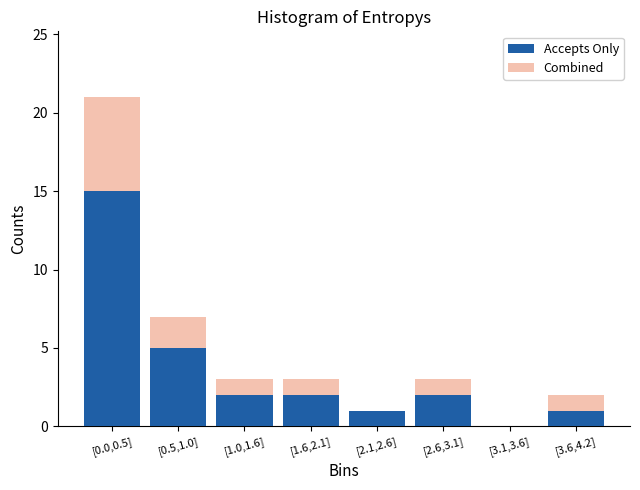

Reading left to right, list the values for the Accepts Only series.

[0.0,0.5]=15	[0.5,1.0]=5	[1.0,1.6]=2	[1.6,2.1]=2	[2.1,2.6]=1	[2.6,3.1]=2	[3.1,3.6]=0	[3.6,4.2]=1